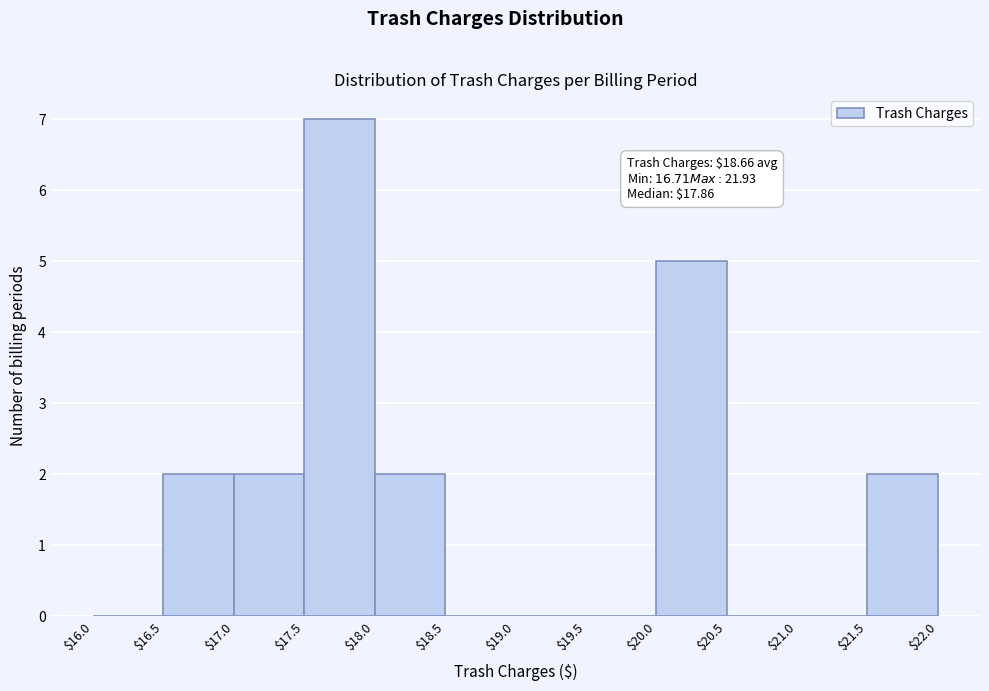

Over which range of the x-axis is the bar tallest?

$17.5 to $18.0